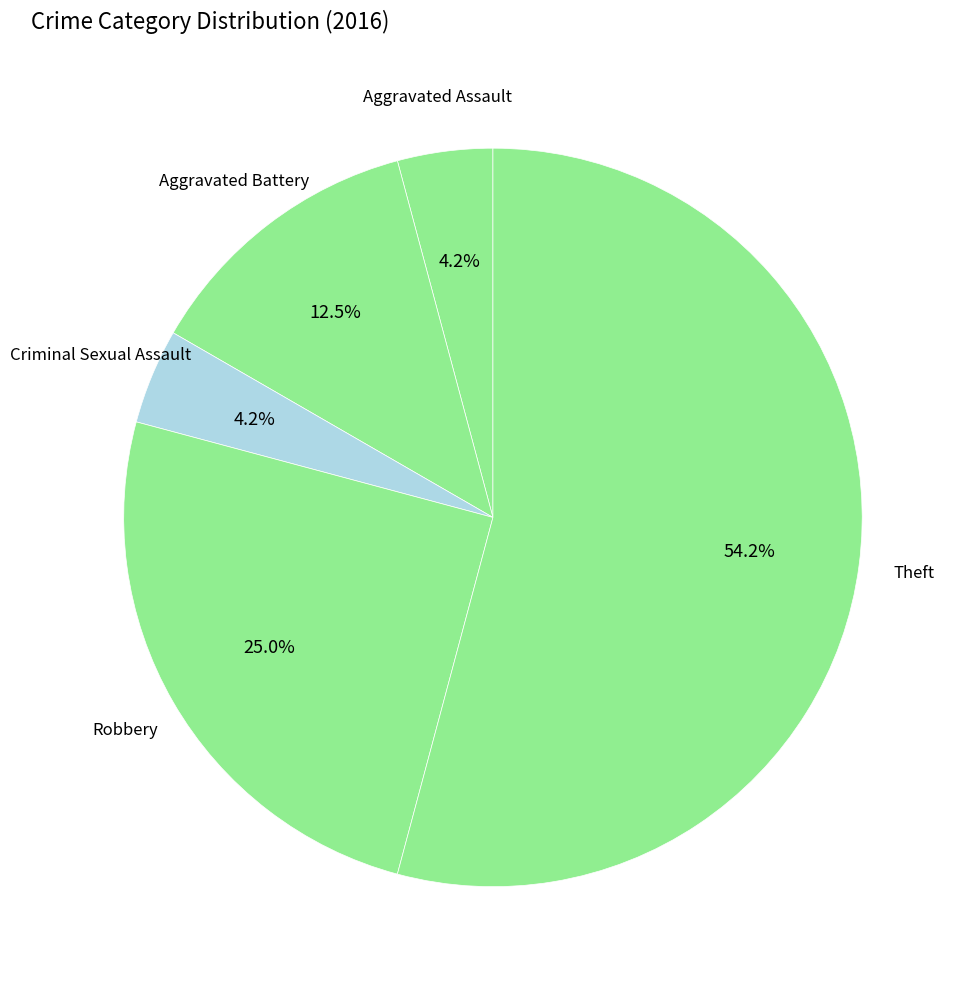

Is Aggravated Battery the majority of the pie?

No